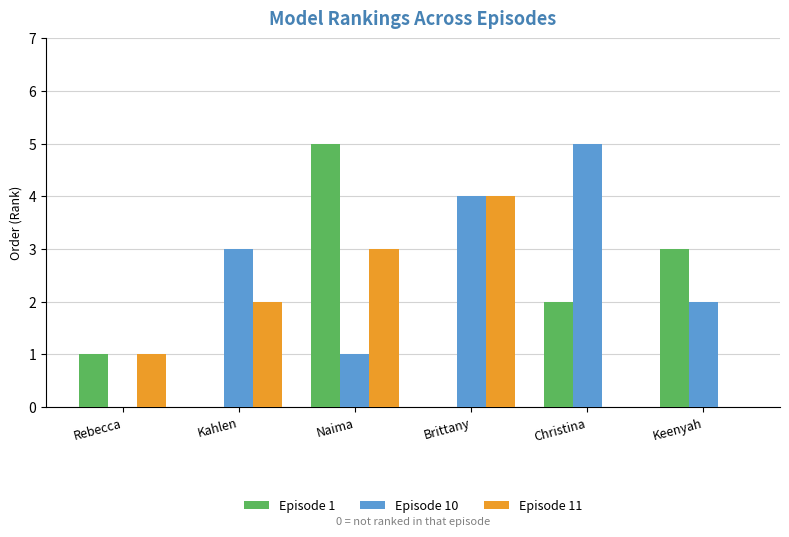

How many series are shown in this chart?

3